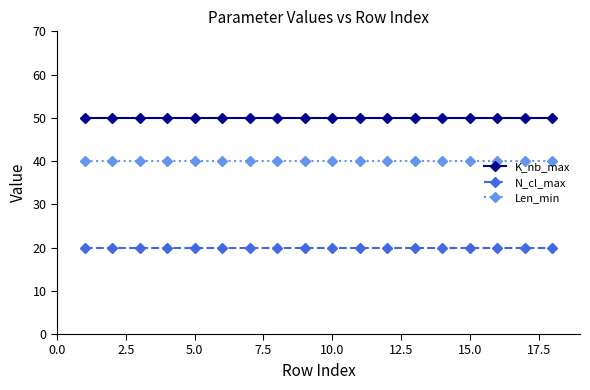

True or false: K_nb_max and Len_min intersect in this chart.

False